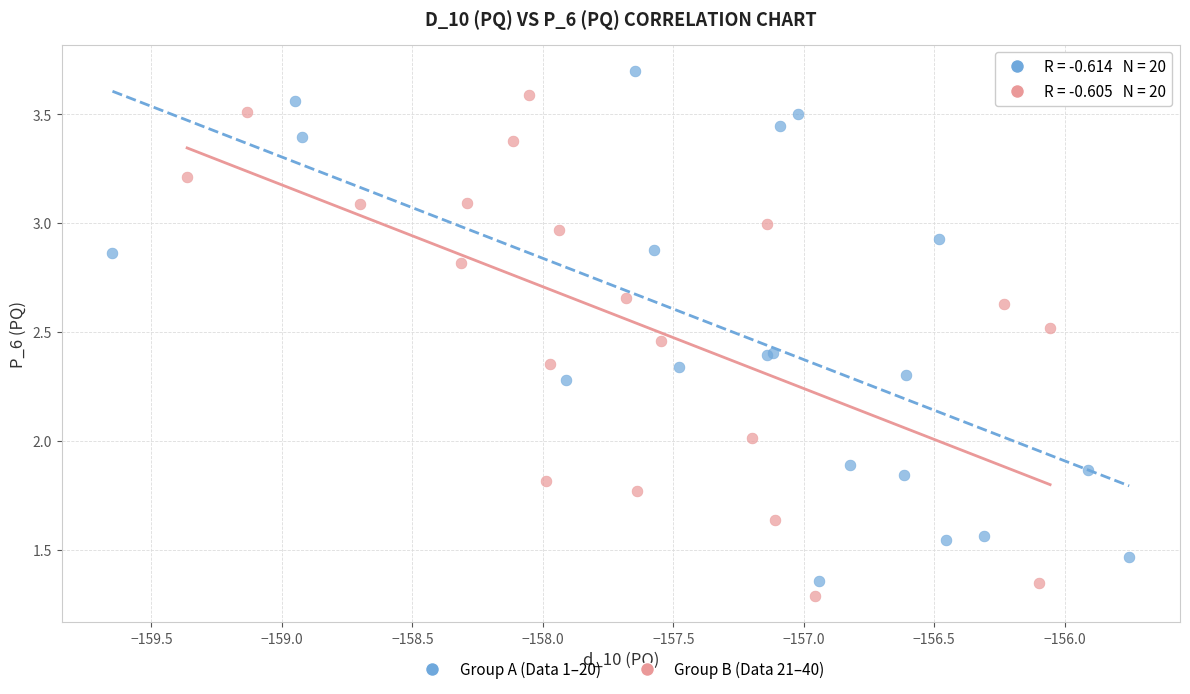

Which series reaches the maximum Y coordinate?

Group A (Data 1–20)